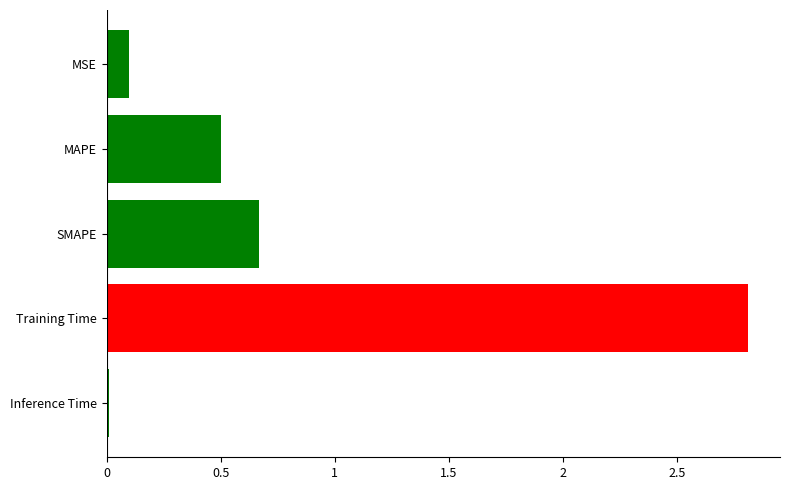

How many bars are there in total?

5